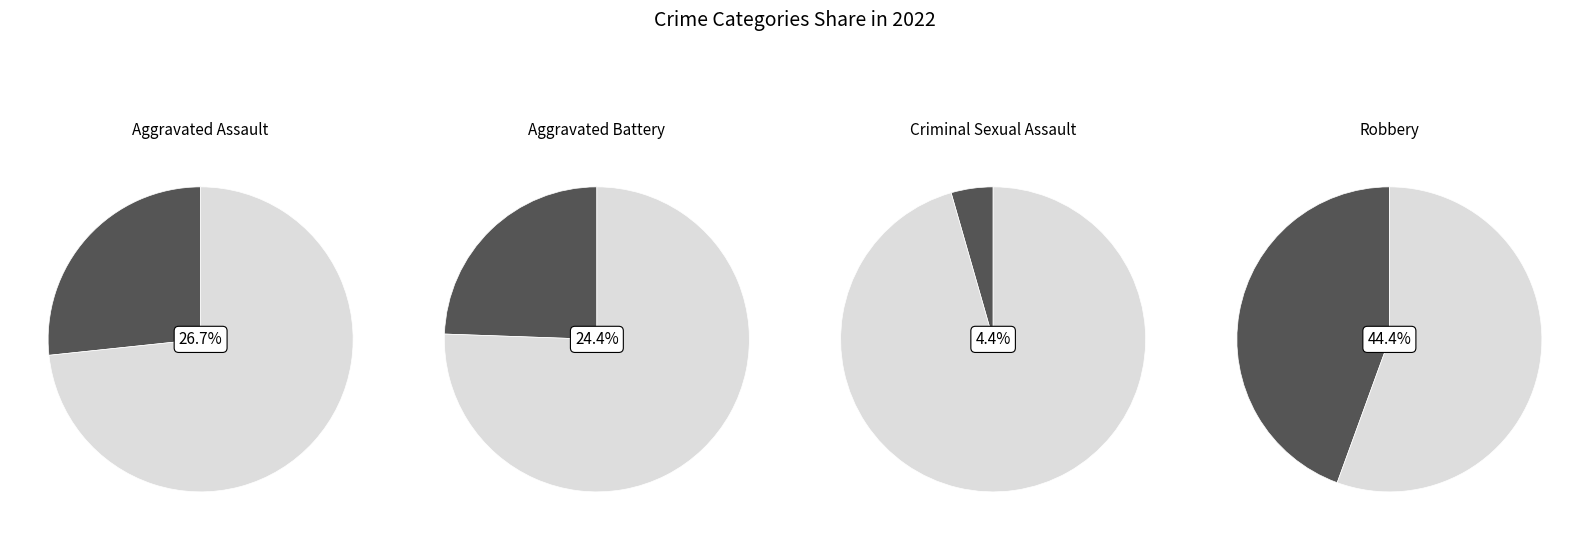

Is it true that Aggravated Battery is 24% of the pie?

True